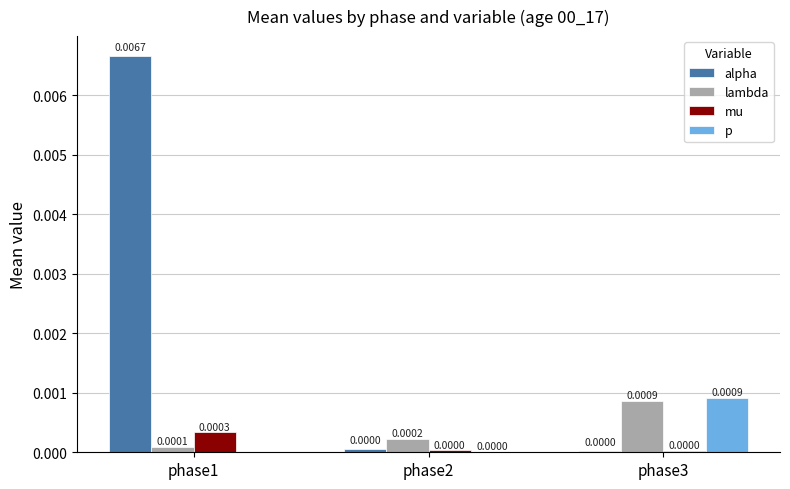

Is it true that lambda equals 0.0 at phase1?

True